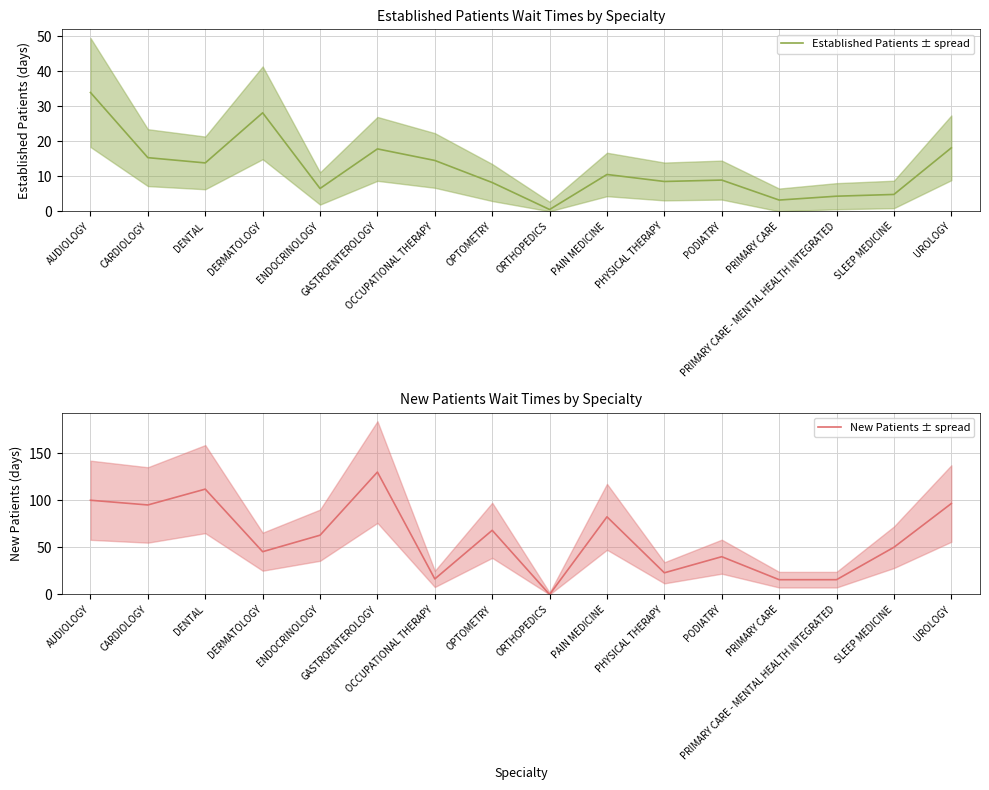

Which series has the largest total across all categories?

New Patients ± spread